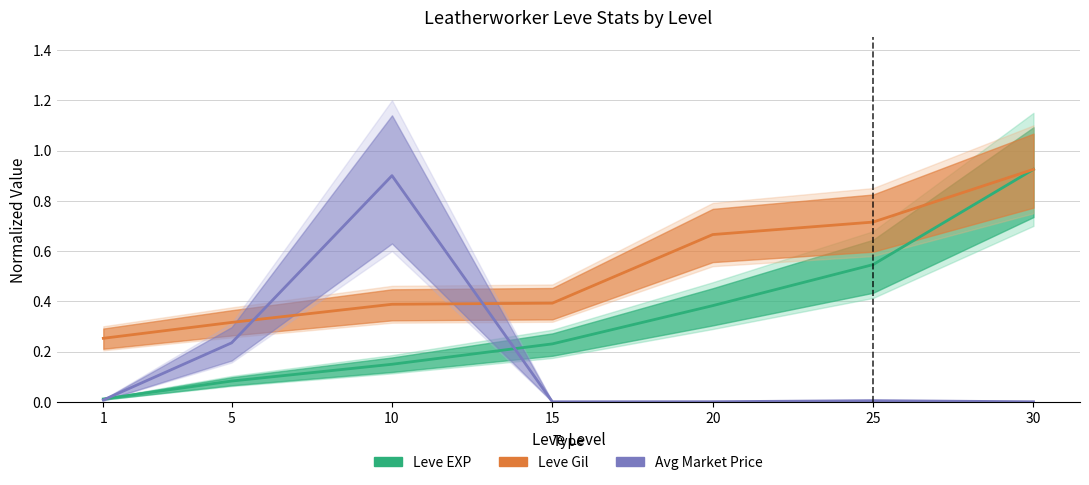

Reading right to left, transcribe all the data shown in this chart.

Leve EXP: 30=0.9	25=0.5	20=0.4	15=0.2	10=0.1	5=0.1	1=0.0
Leve Gil: 30=0.9	25=0.7	20=0.7	15=0.4	10=0.4	5=0.3	1=0.3
currentAveragePrice: 30=0.0	25=0.0	20=0.0	15=0.0	10=0.9	5=0.2	1=0.0